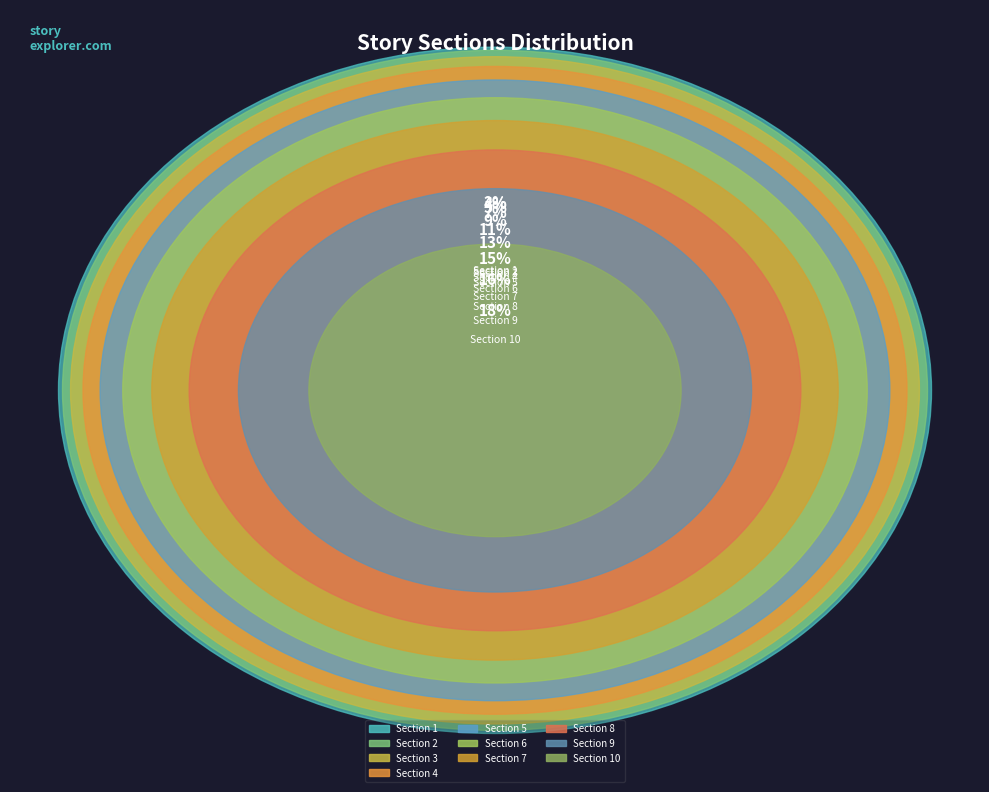

What is the total percentage of Section 5 and Section 4?

16.4%